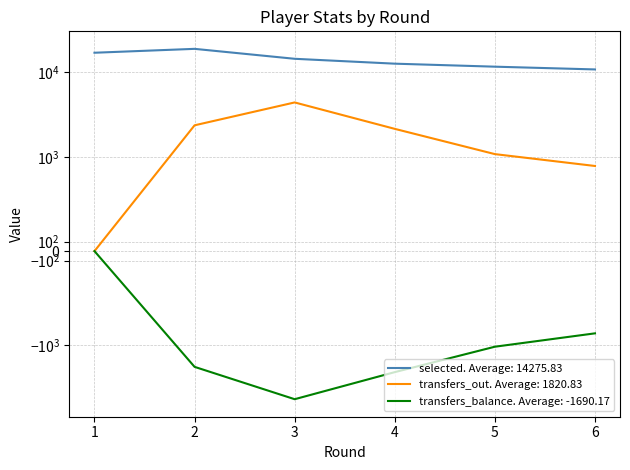

What is the sum of all transfers_out values?

10925